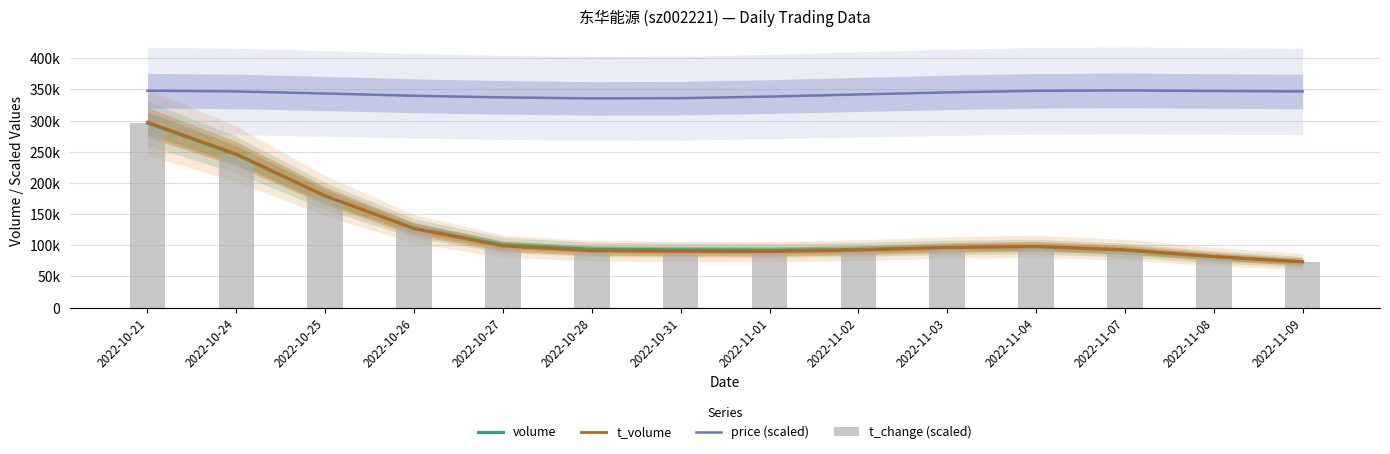

What is the sum of the t_change (scaled) values at 2022-10-24 and 2022-10-28?

339486.6